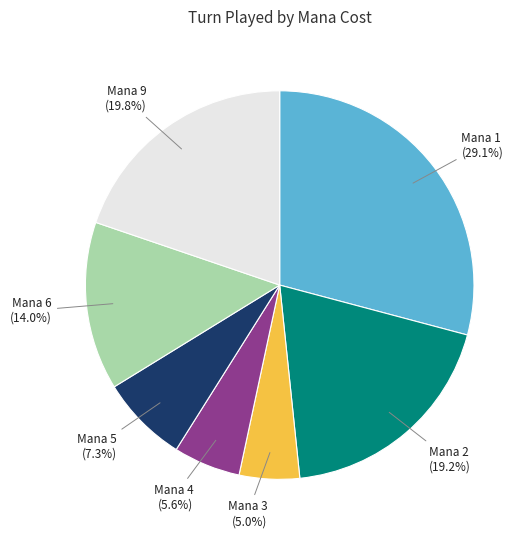

What percentage do Mana 4 (5.6%) and Mana 1 (29.1%) together represent?

34.7%